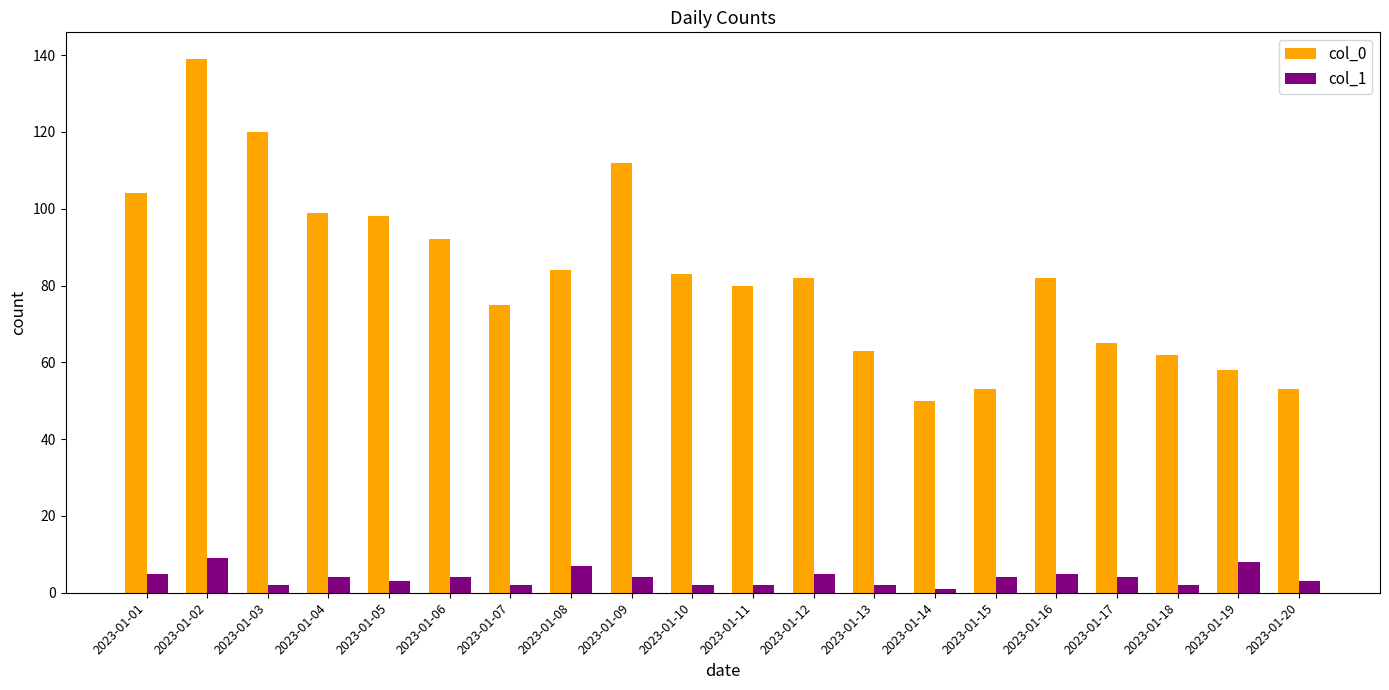

Is it true that col_1 equals 4 at 2023-01-06?

True